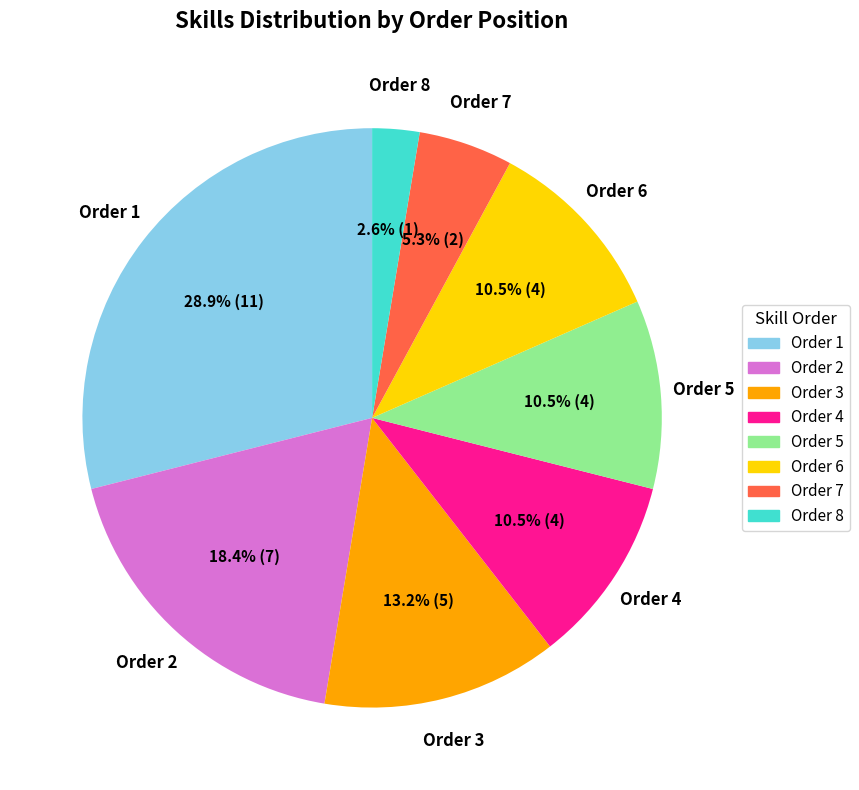

Does any single category account for the majority?

No